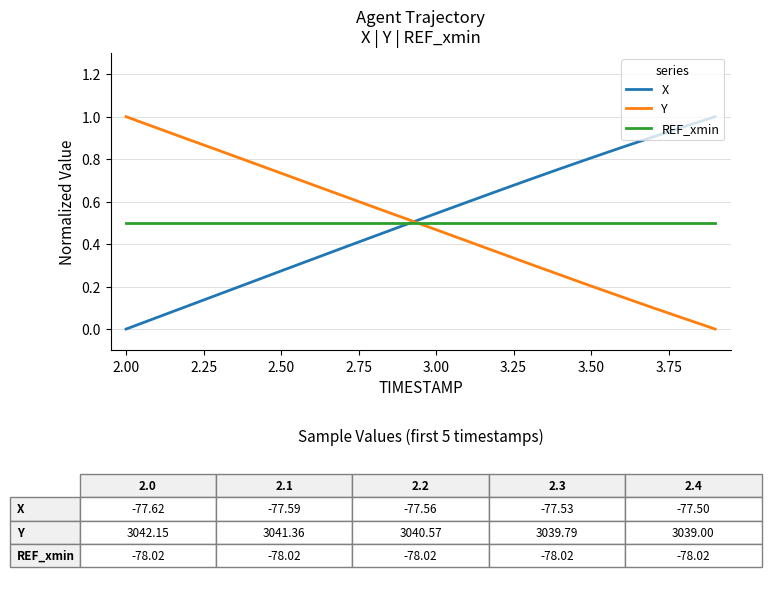

Which series ends up on top after the final intersection of REF_xmin and Y?

REF_xmin